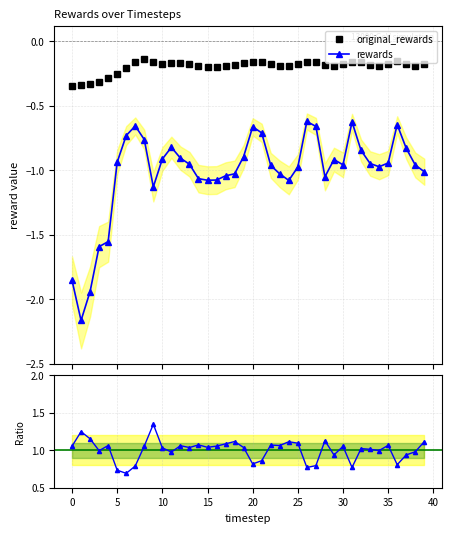

In ratio, how many points are lower than both neighbors (excluding endpoints)?

12